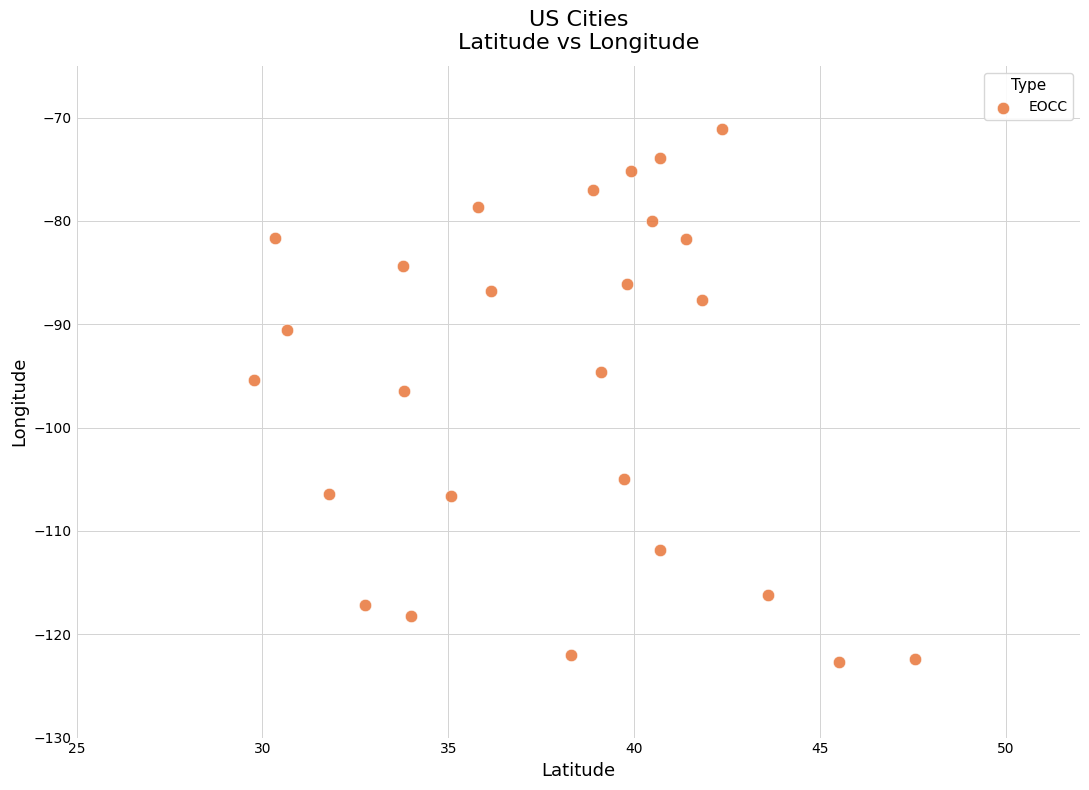

What is the range of Y values (max minus min)?

51.6